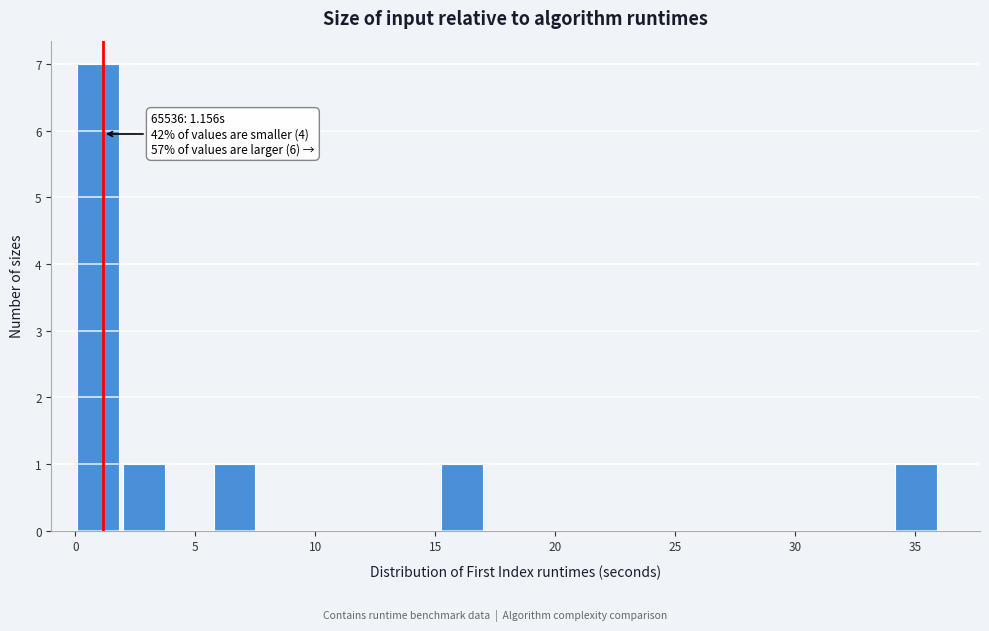

Around what value on the x-axis is the tallest bar? Give the approximate position of its centre, as read against the axis.

1.0